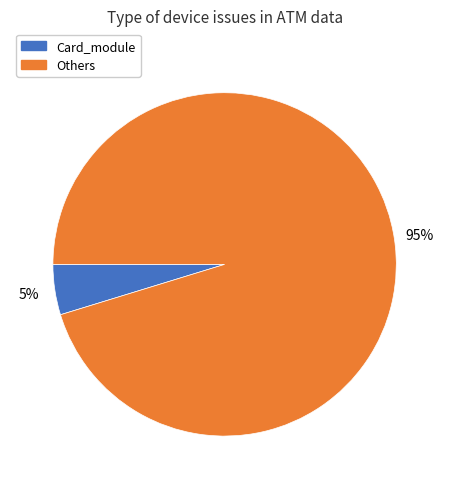

Rank the categories by value from lowest to highest.

Card_module, Others